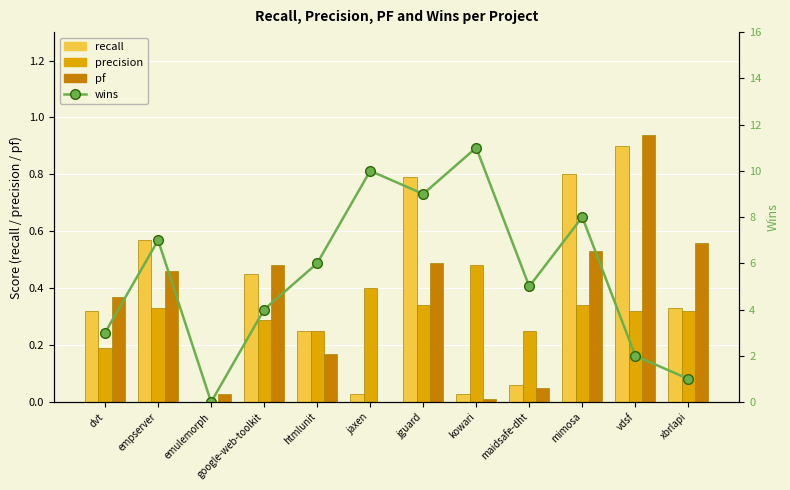

Is it true that pf equals 0.1 at htmlunit?

False